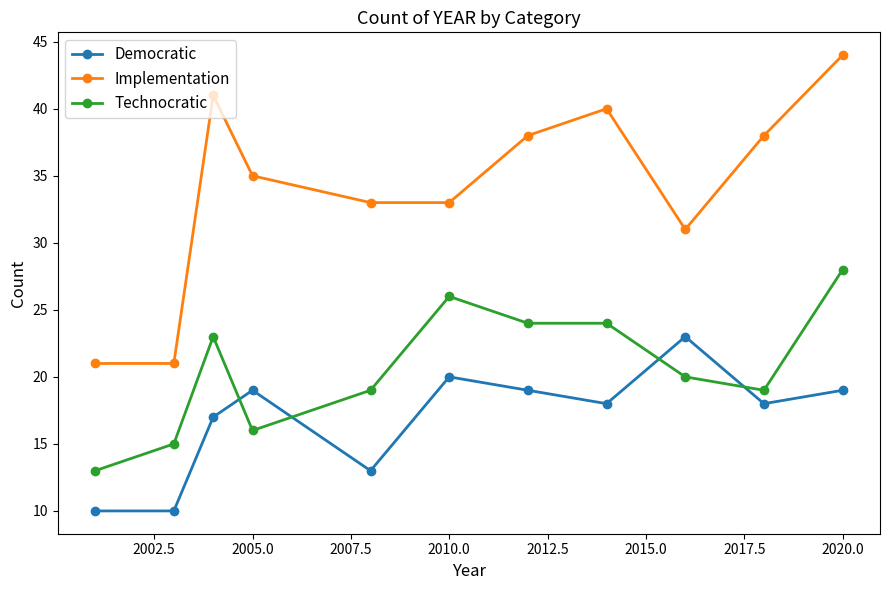

Rank the series by their average value, from lowest to highest.

Democratic, Technocratic, Implementation